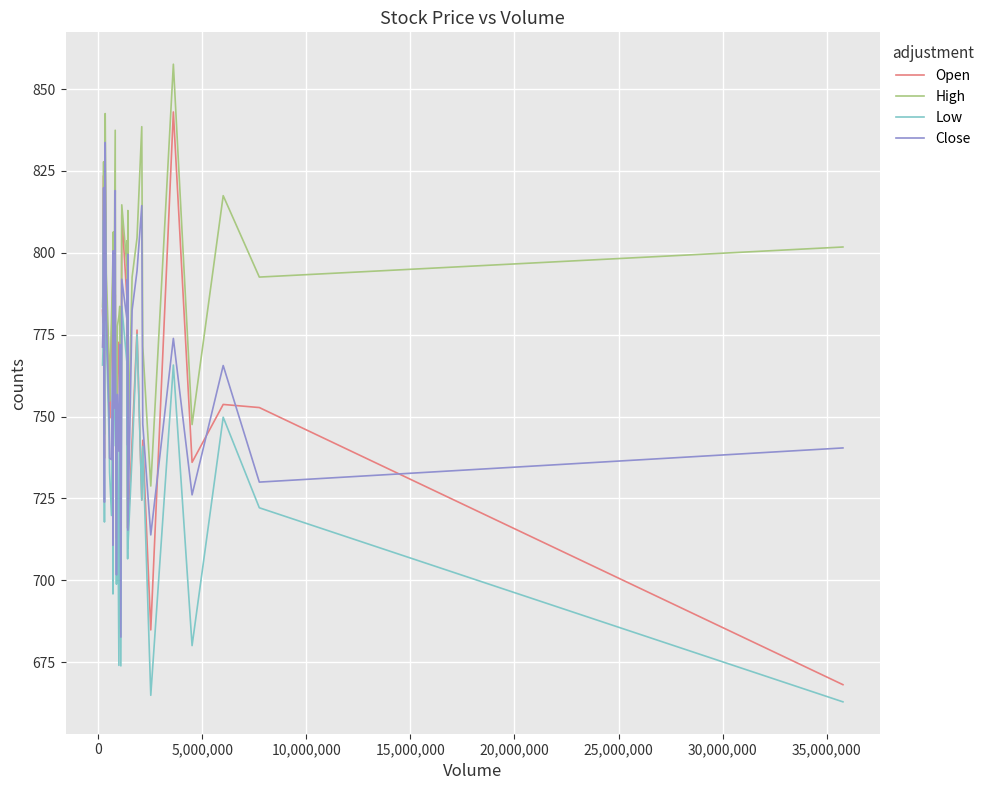

What is the maximum value shown in the chart?

857.6